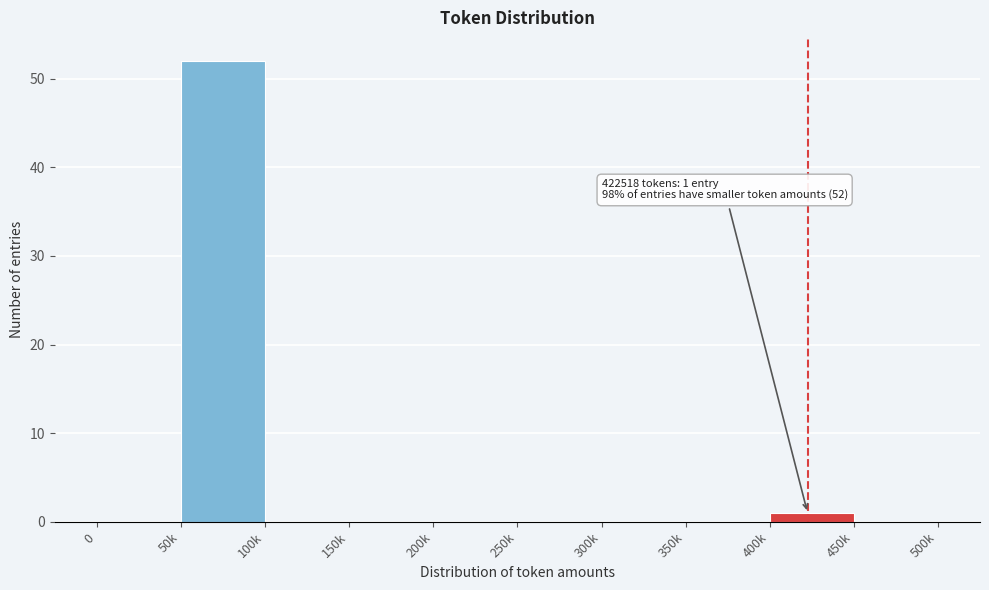

Reading left to right, transcribe all the data shown in this chart.

0=0	50k=52	100k=0	150k=0	200k=0	250k=0	300k=0	350k=0	400k=1	450k=0